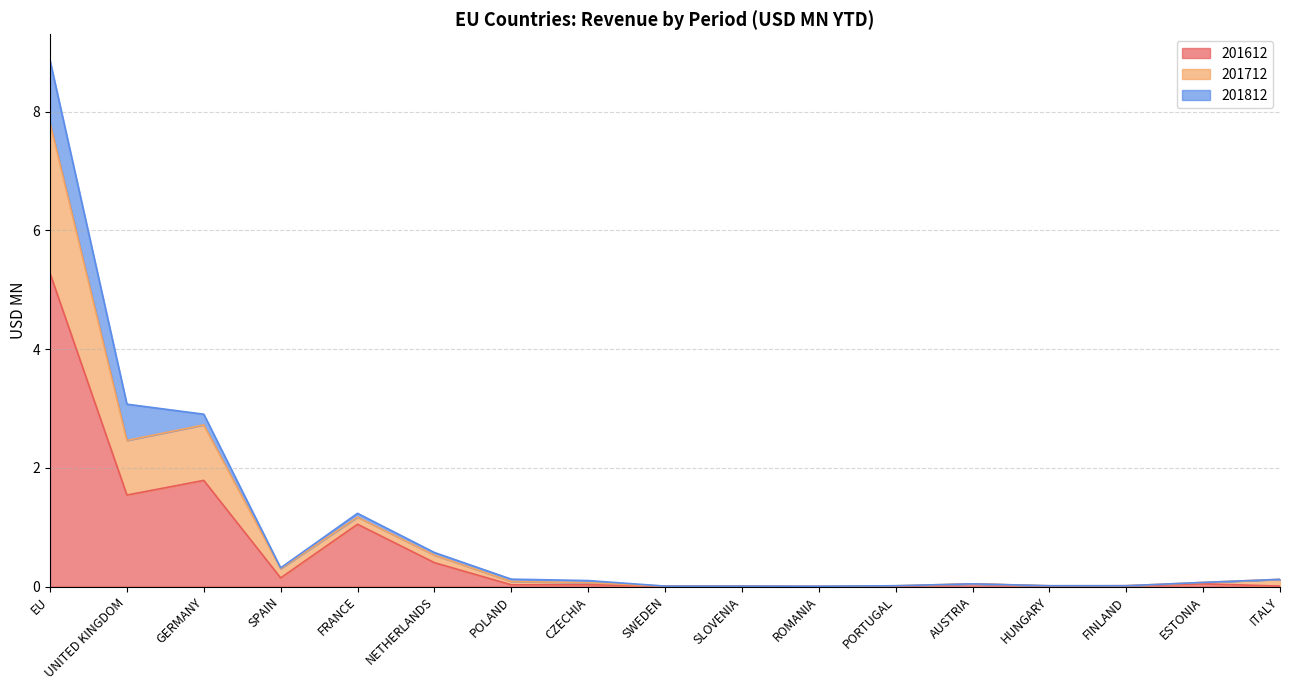

At which category is the sum across all series the highest?

EU